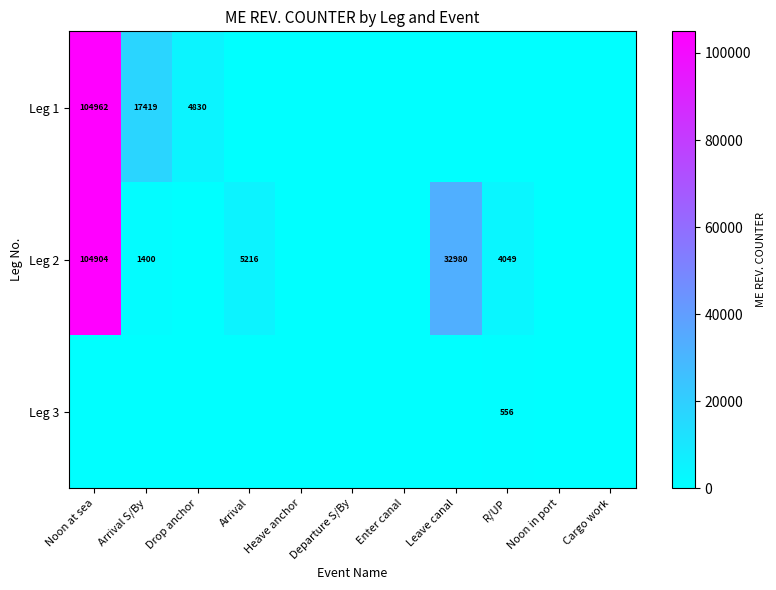

How many categories are shown in the chart?

11